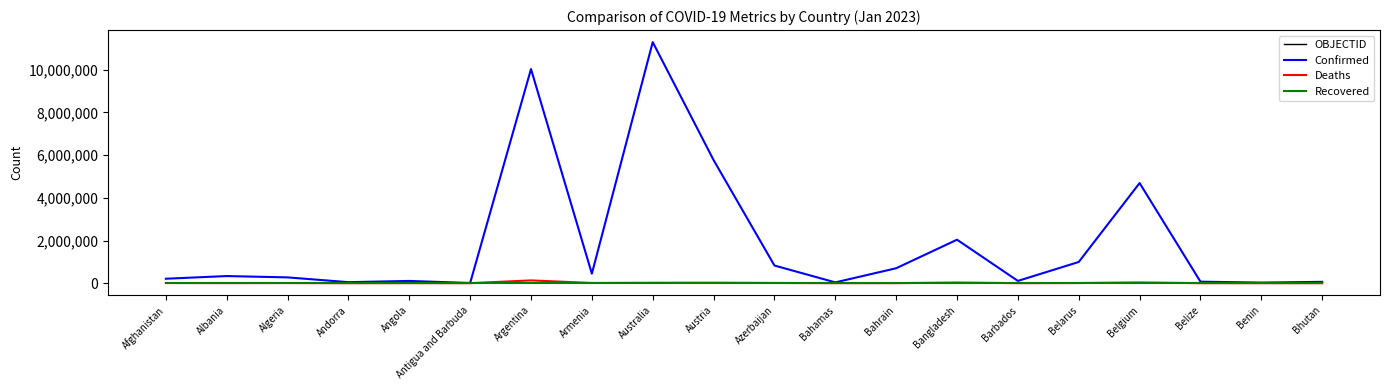

Is the value of Confirmed at Albania greater than the value of Recovered at Australia?

Yes